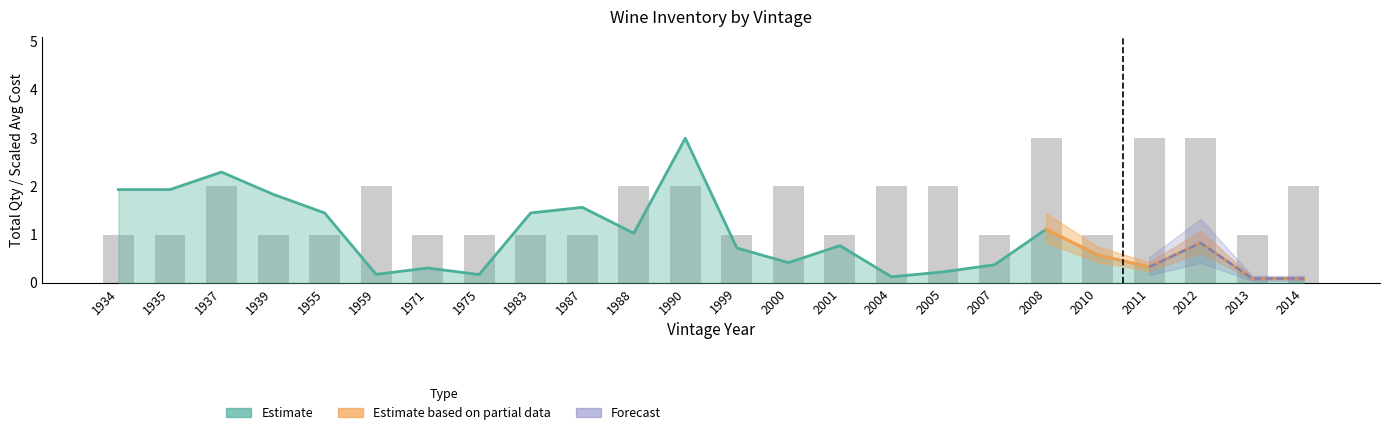

The Avg Cost series shows 0.5 at 1987. True or false?

False